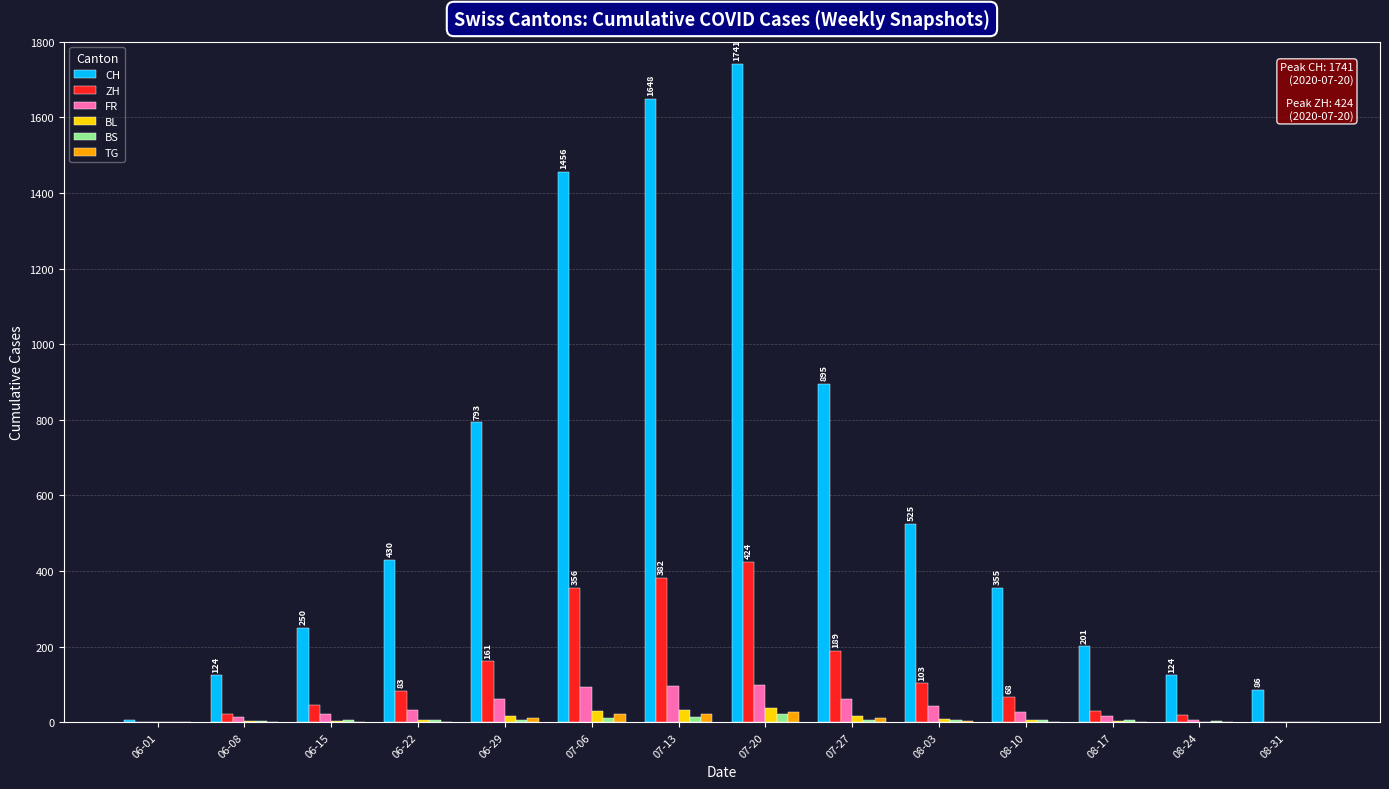

What is the average value of the TG series?

7